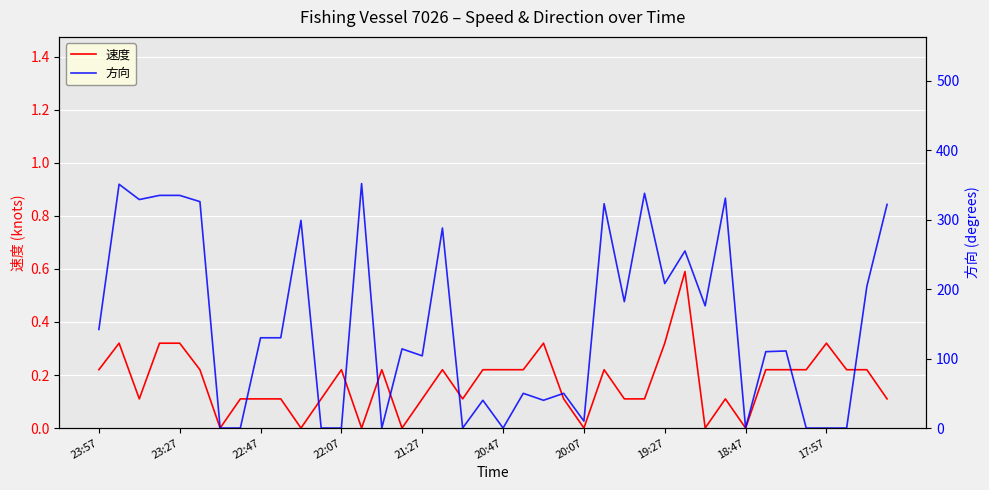

What is the maximum value shown in the chart?

352.0